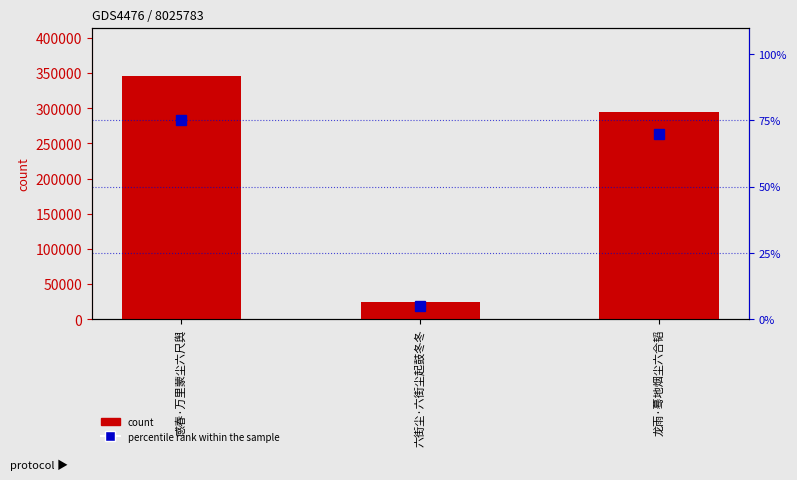

What is the label of the 1st bar from the left?

感春·万里蒙尘六尺舆